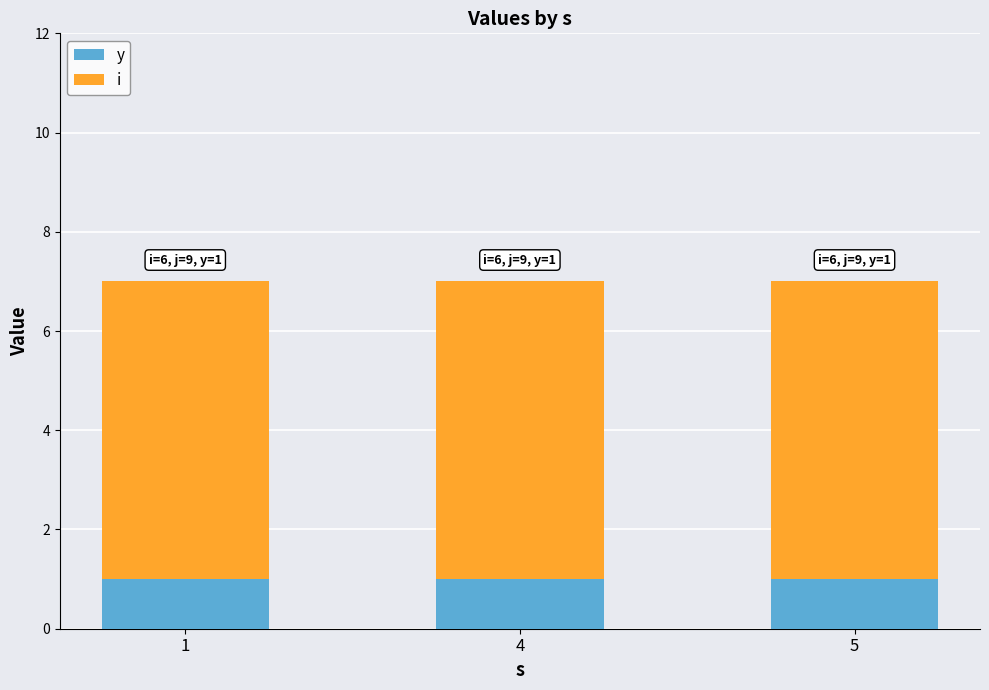

What is the total value across all series at 5?

7